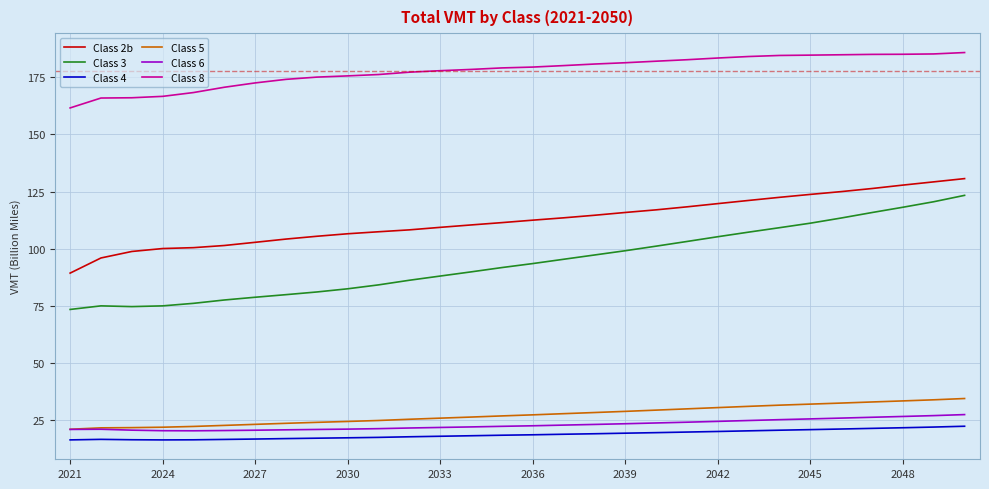

True or false: Class 2b and Class 8 intersect in this chart.

False